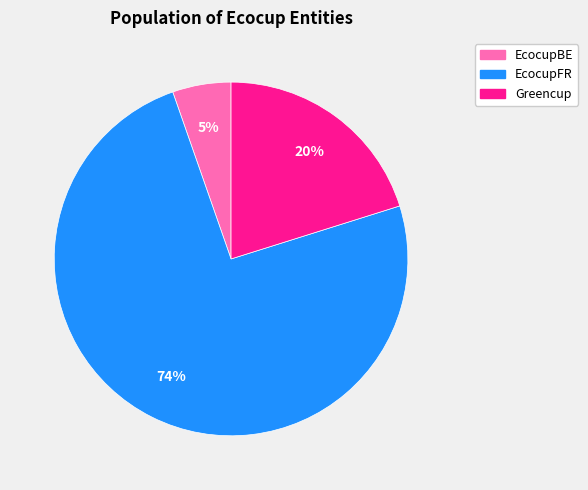

To the nearest percent, what is the average slice percentage?

33%